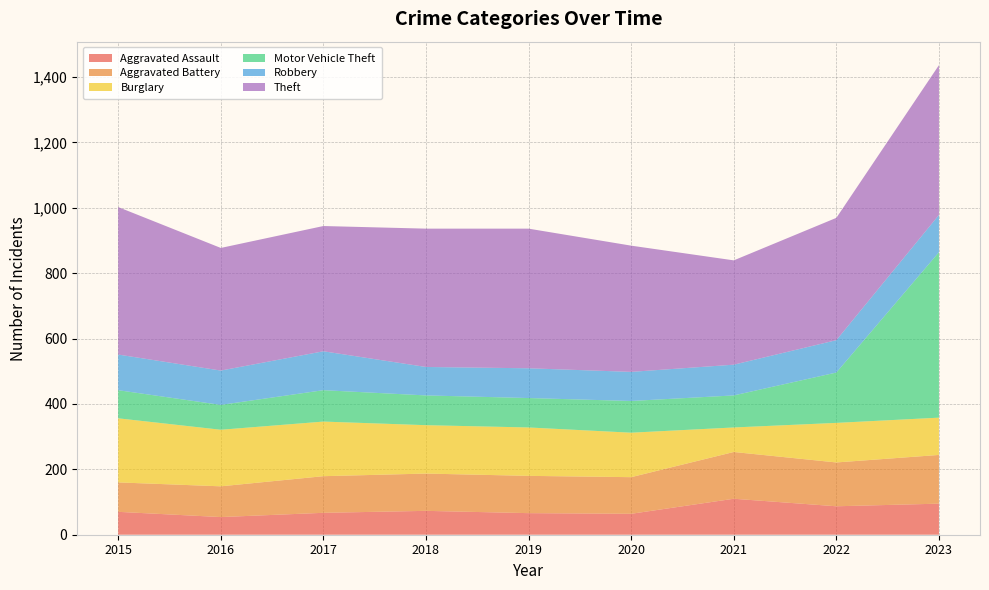

Reading left to right, what are all the values shown in this chart?

Aggravated Assault: 70	54	67	73	66	64	110	87	95
Aggravated Battery: 90	94	112	114	114	112	143	134	149
Burglary: 196	173	167	148	148	136	75	121	114
Motor Vehicle Theft: 86	76	96	91	90	97	98	154	506
Robbery: 109	105	119	87	91	89	94	99	114
Theft: 451	375	383	423	427	386	319	374	458